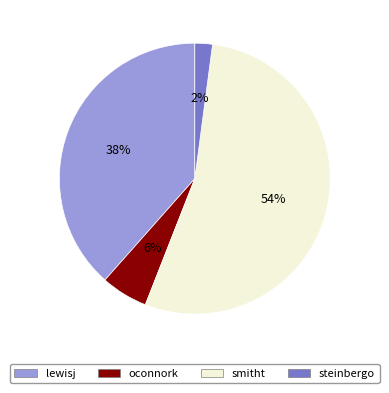

Do lewisj and steinbergo together represent more than half of the pie?

No